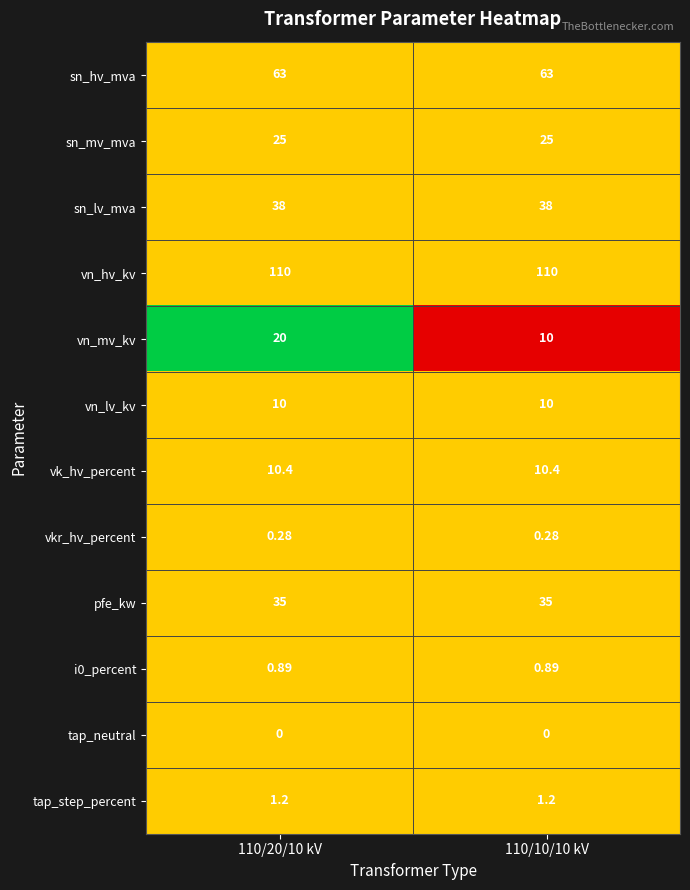

Between 110/20/10 kV and 110/10/10 kV, which series saw the biggest shift?

vn_mv_kv